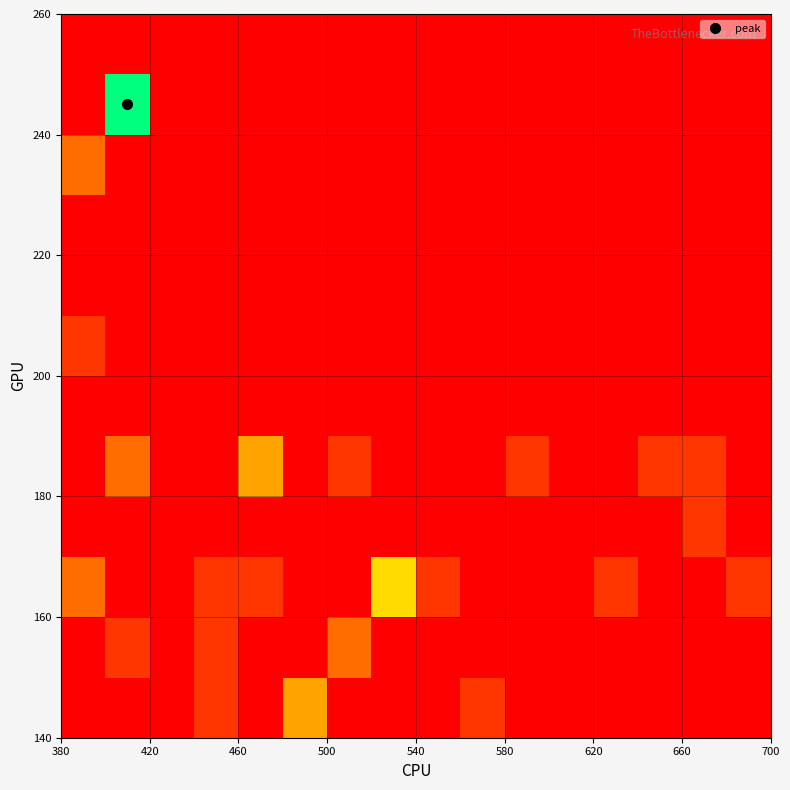

What is the maximum value shown in the chart?

7